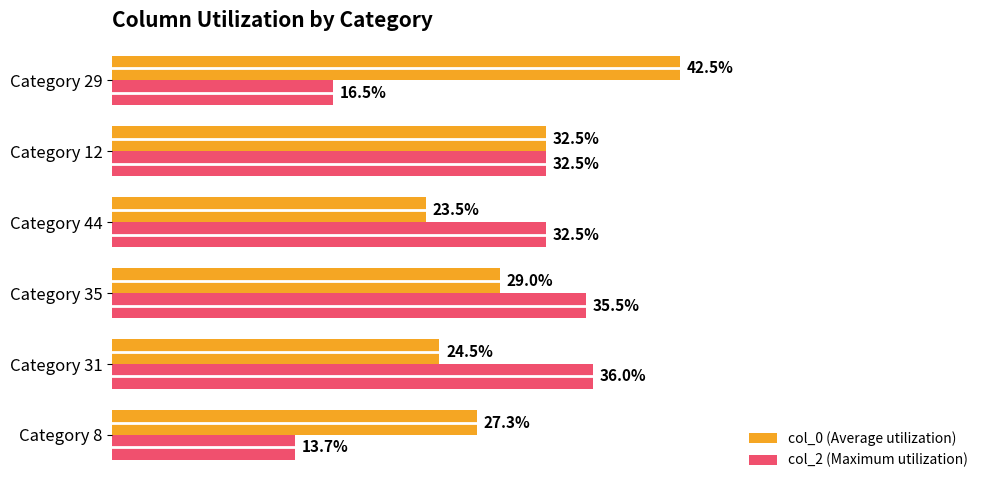

Which series has the largest range (max minus min)?

col_2 (Maximum utilization)